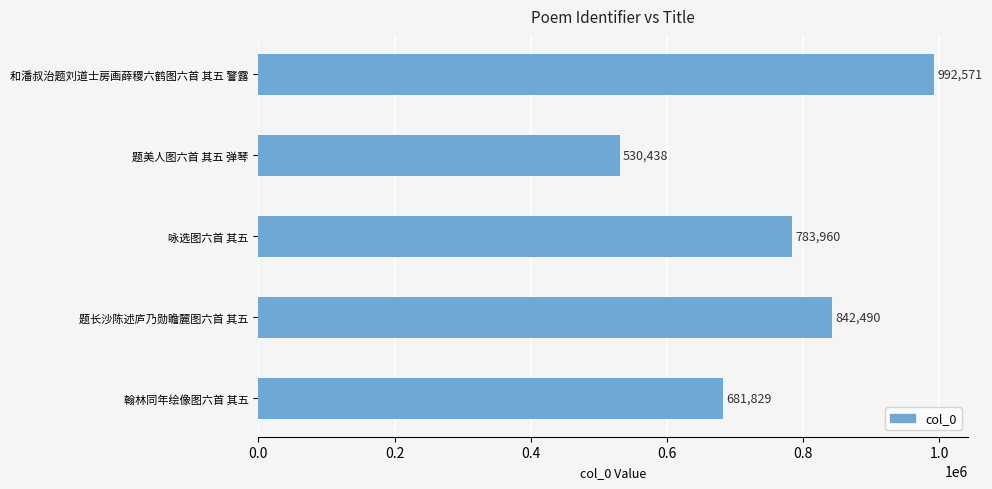

What is the sum of the values at 和潘叔治题刘道士房画薛稷六鹤图六首 其五 警露 and 题美人图六首 其五 弹琴?

1523009